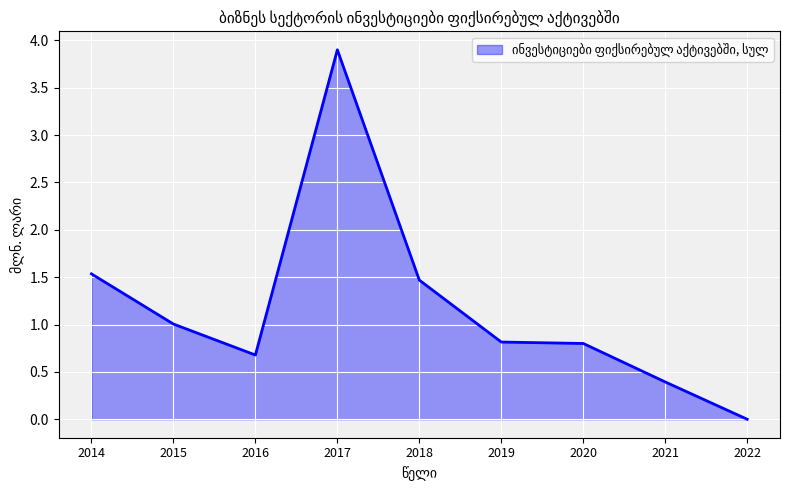

Reading left to right, list all the values displayed in this chart.

2014=1.5	2015=1.0	2016=0.7	2017=3.9	2018=1.5	2019=0.8	2020=0.8	2021=0.4	2022=0.0